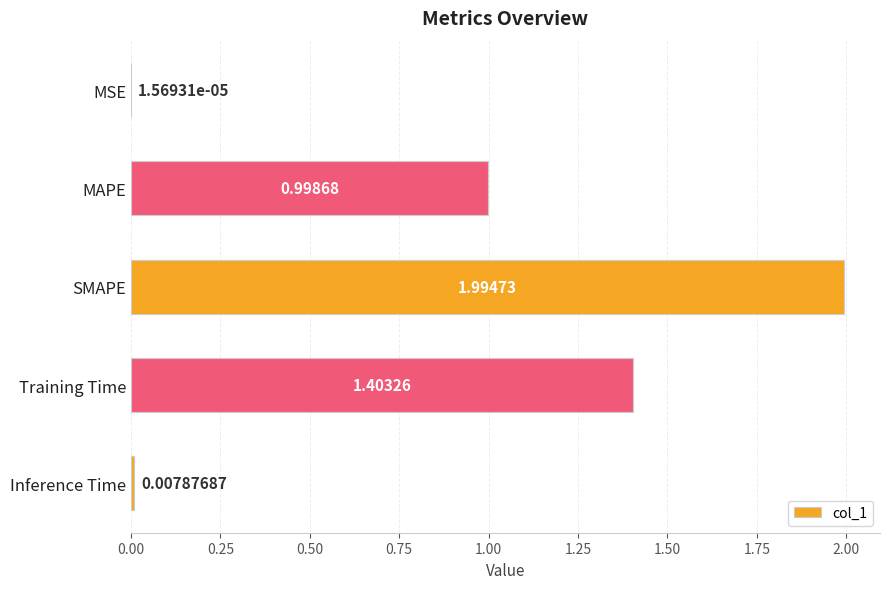

At which label is the value closest to 0?

MSE